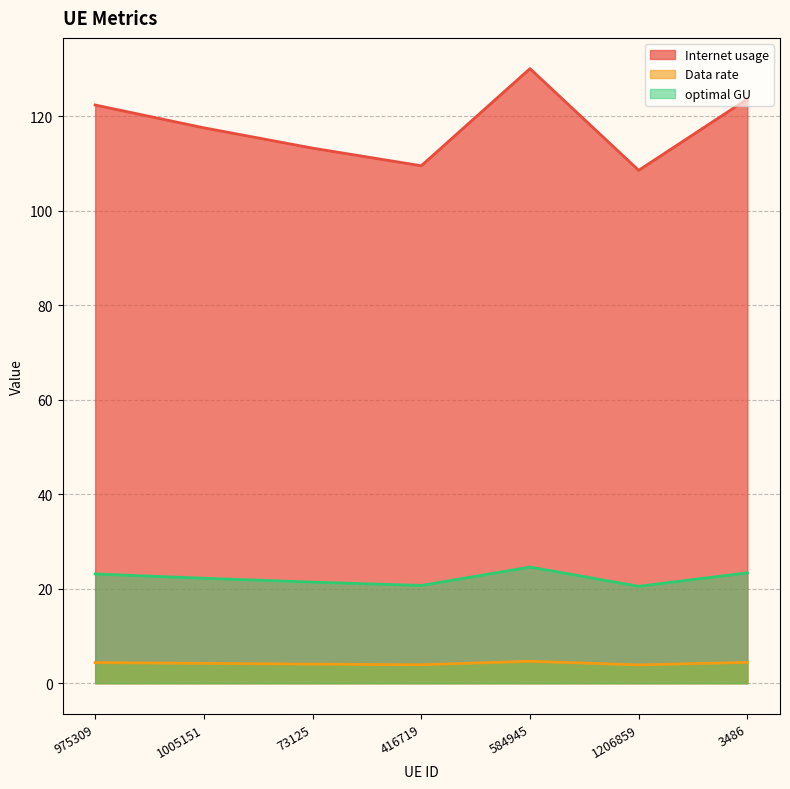

What is the difference between the highest and lowest values at 975309?

118.1